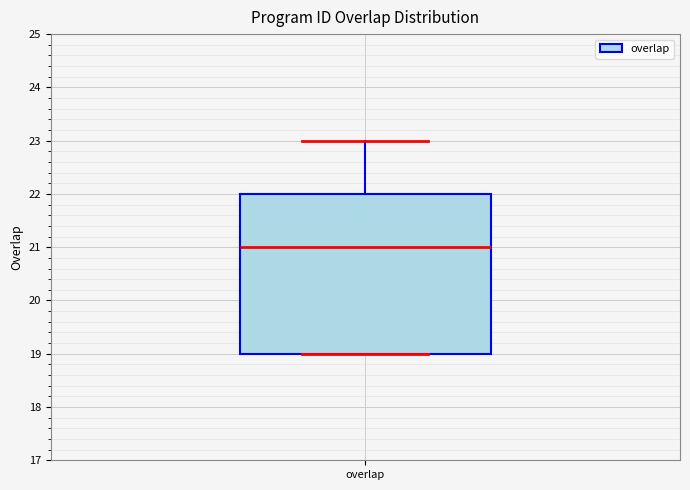

Read this box plot against the y-axis: the position of the median line, the range covered by the box, and the ends of both whiskers. The values are not printed on the chart, so give them approximately, as read against the axis.

median 21, box 19 to 22, whiskers 19 to 23